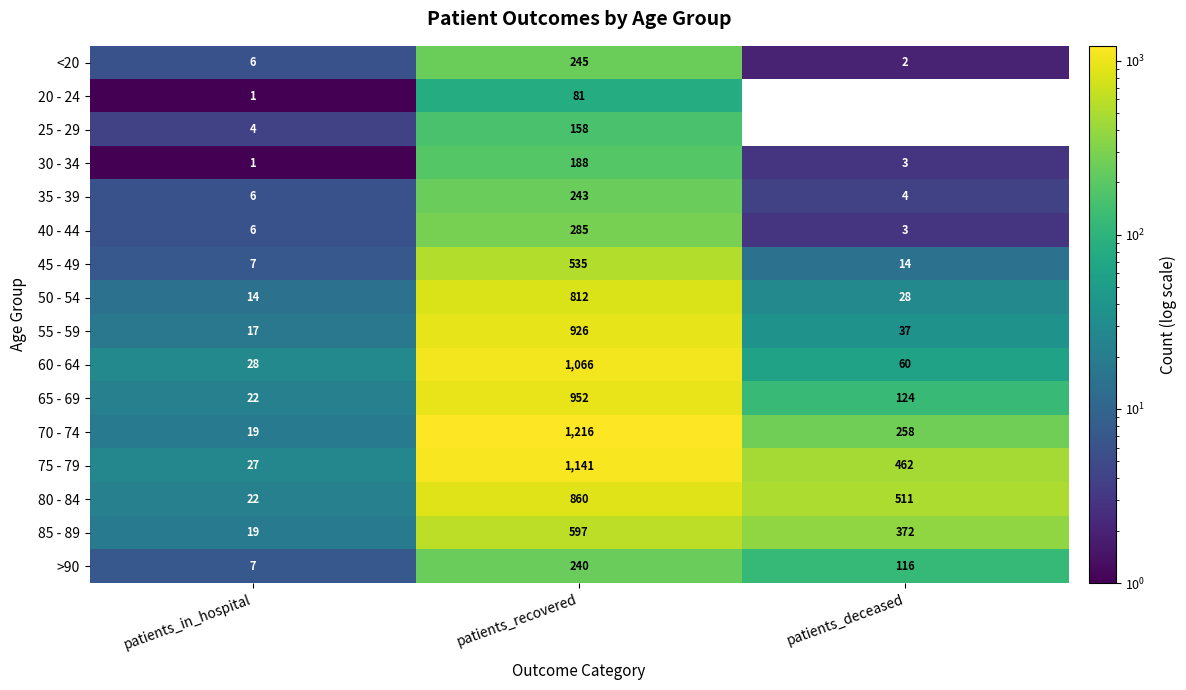

At how many categories does at least one series exceed 298?

2